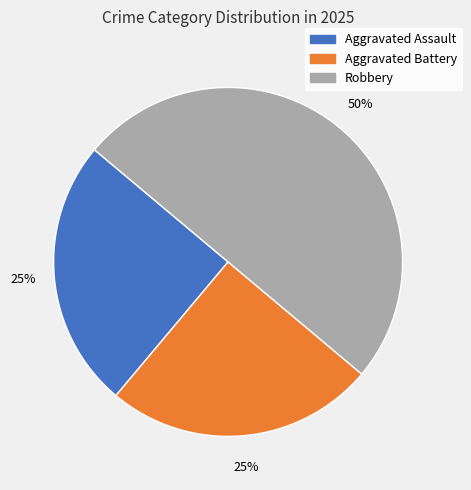

What is the ratio of the value at Aggravated Battery to the value at Robbery?

0.5